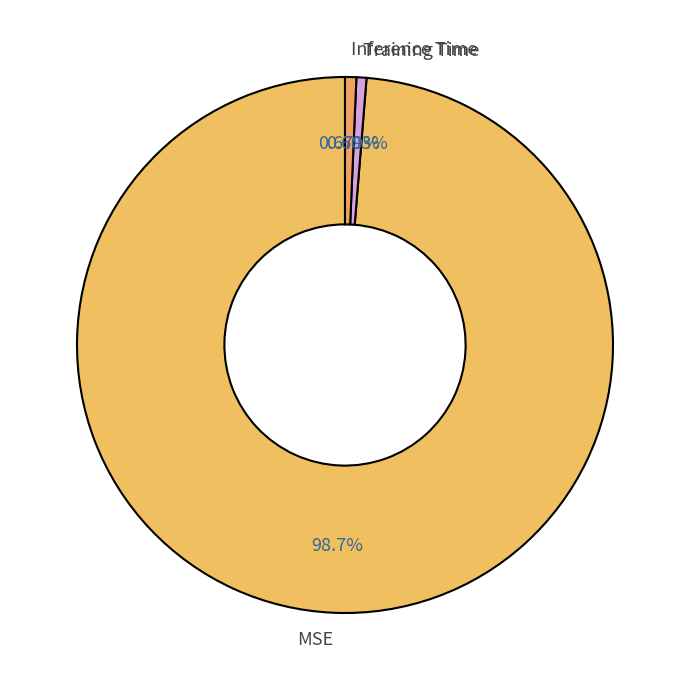

Which category has the biggest portion of the pie?

MSE